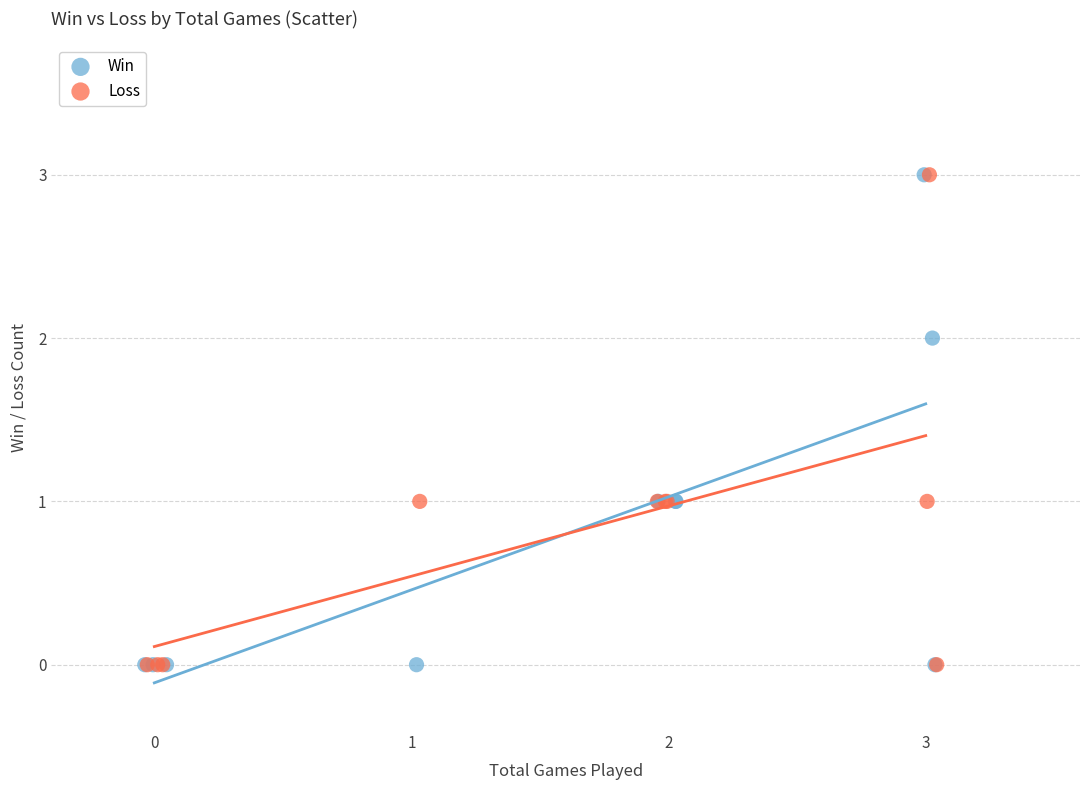

What are all the series names shown in the legend?

Win, Loss